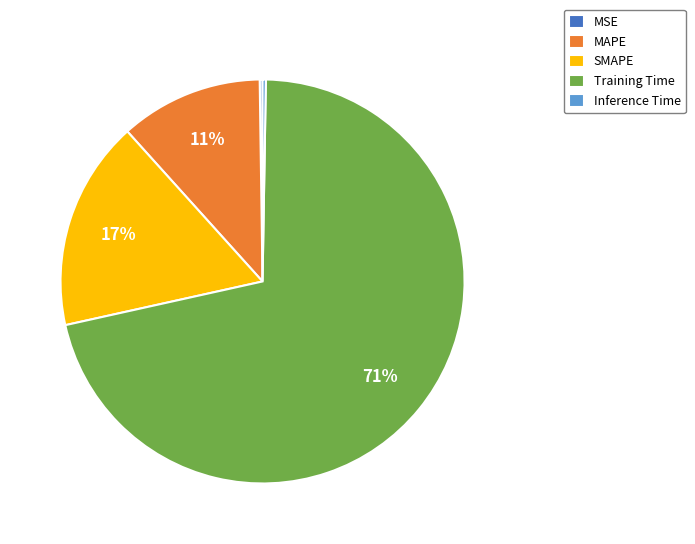

Does any single category account for the majority?

Yes